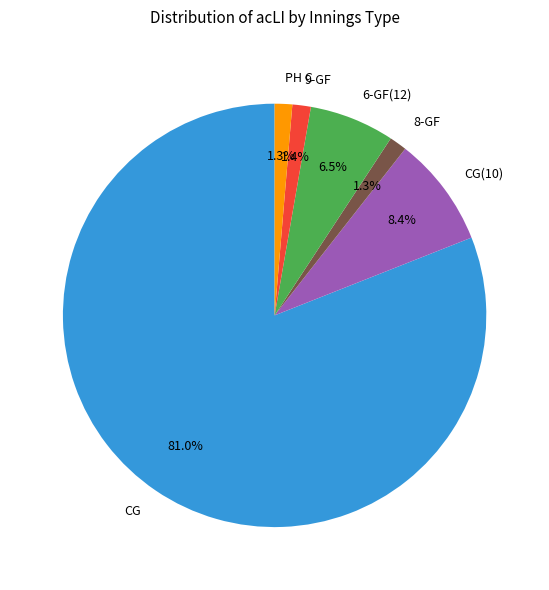

What is the largest slice in the pie chart?

CG